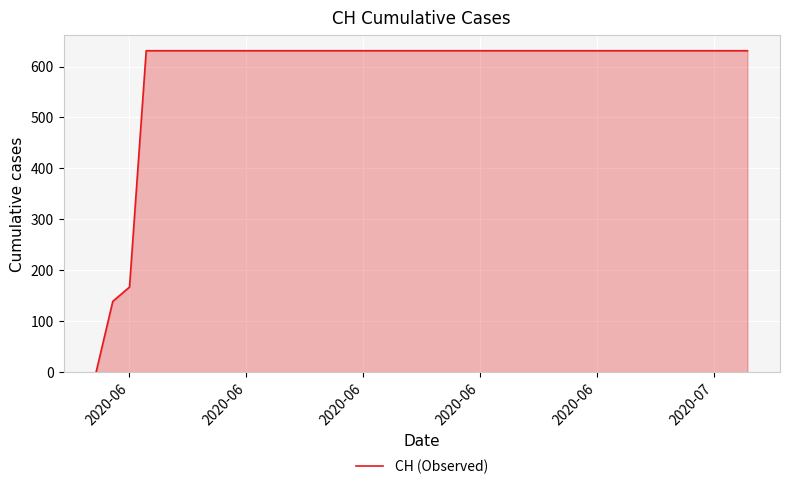

What is the greatest value displayed?

631